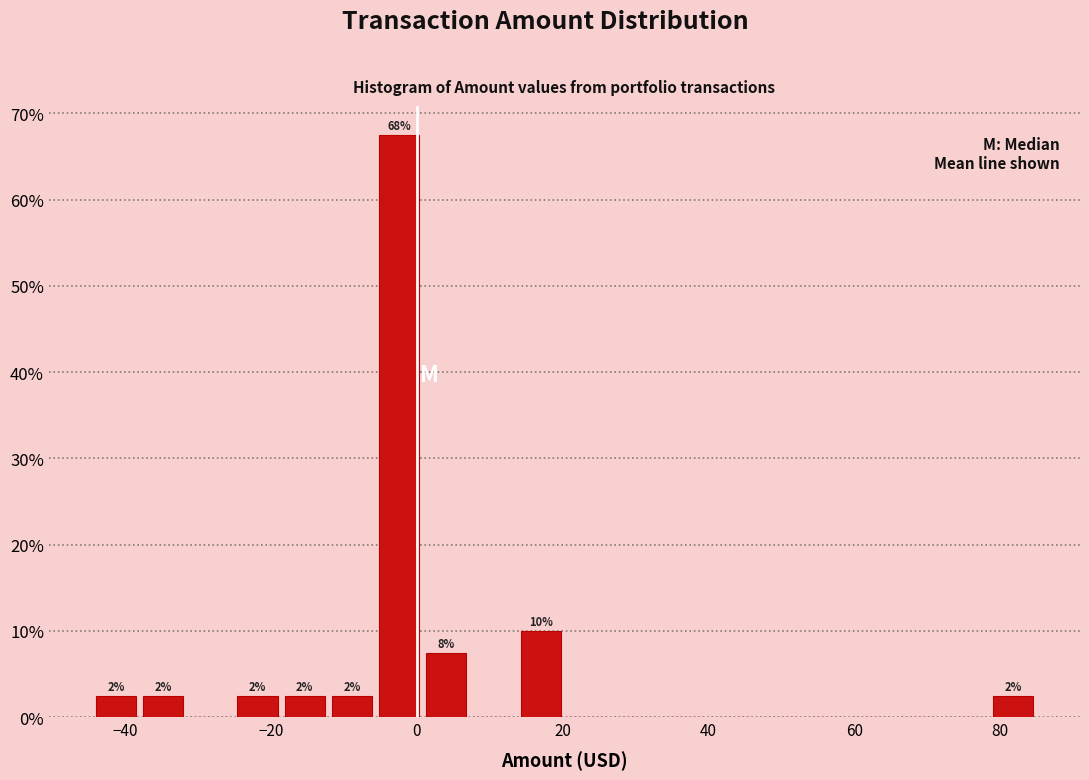

Around what value on the x-axis is the tallest bar? Give the approximate position of its centre, as read against the axis.

-2